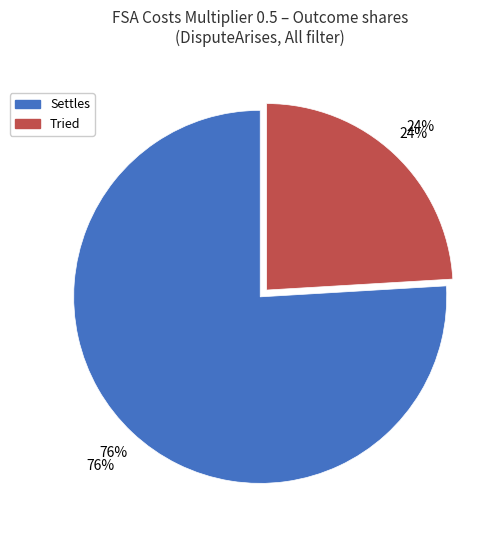

True or false: Tried accounts for 38% of the total.

False